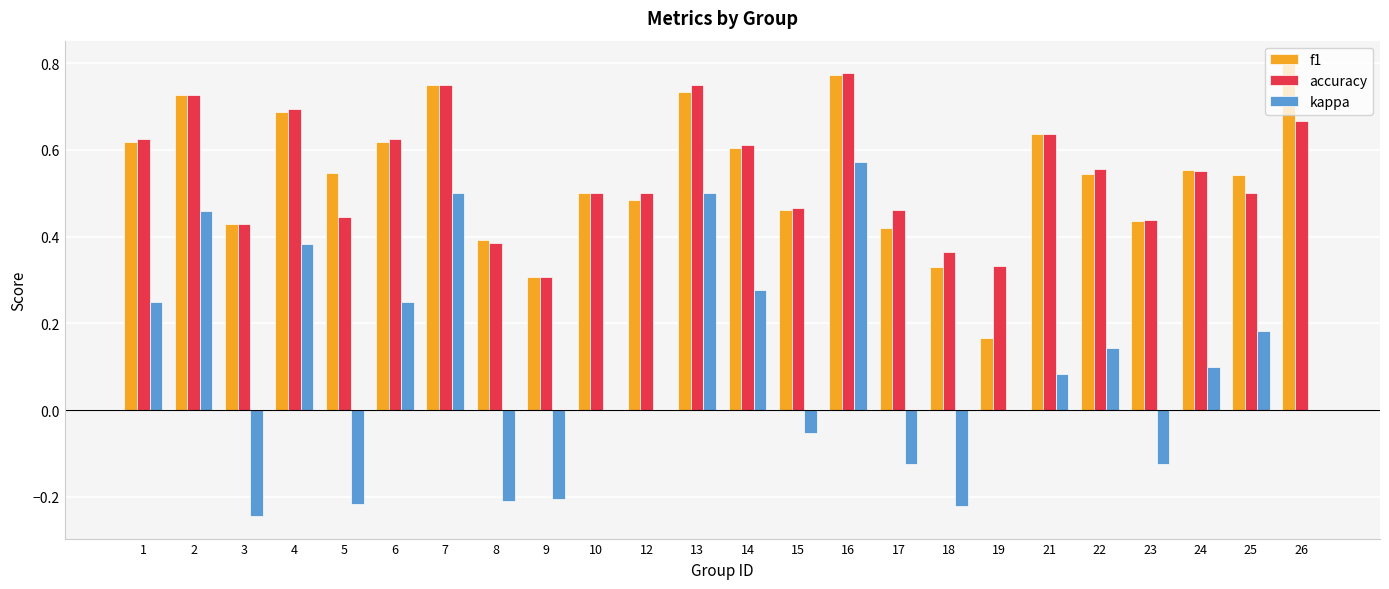

Count the number of data series in this chart.

3